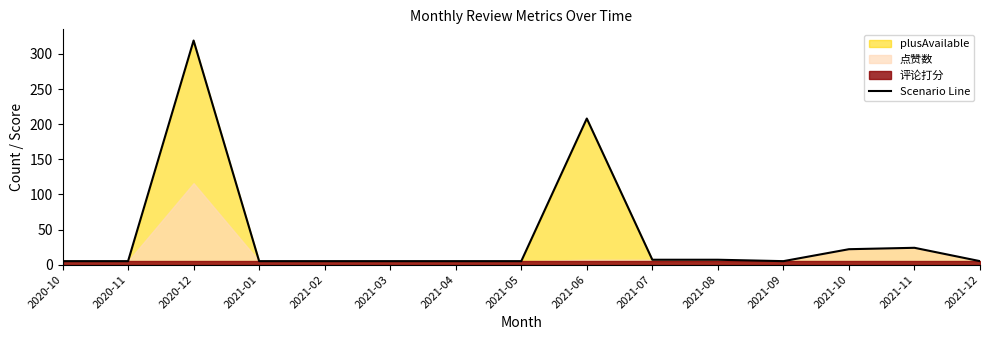

How many points are higher than both their immediate neighbors (excluding endpoints)?

3